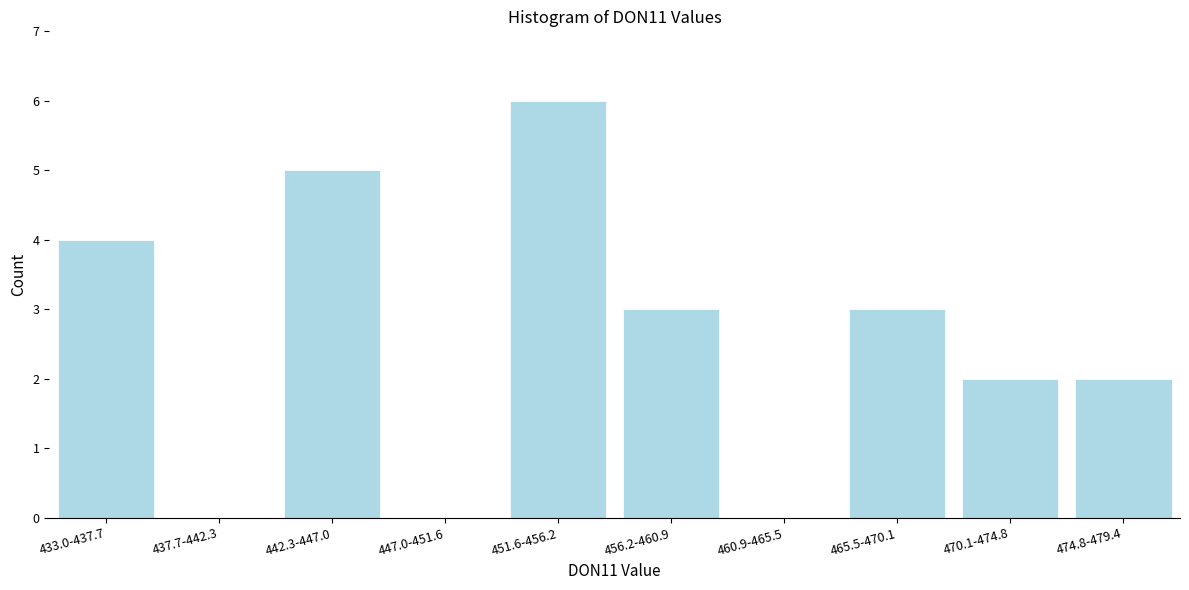

Reading right to left, list all the values displayed in this chart.

474.8-479.4=2	470.1-474.8=2	465.5-470.1=3	460.9-465.5=0	456.2-460.9=3	451.6-456.2=6	447.0-451.6=0	442.3-447.0=5	437.7-442.3=0	433.0-437.7=4